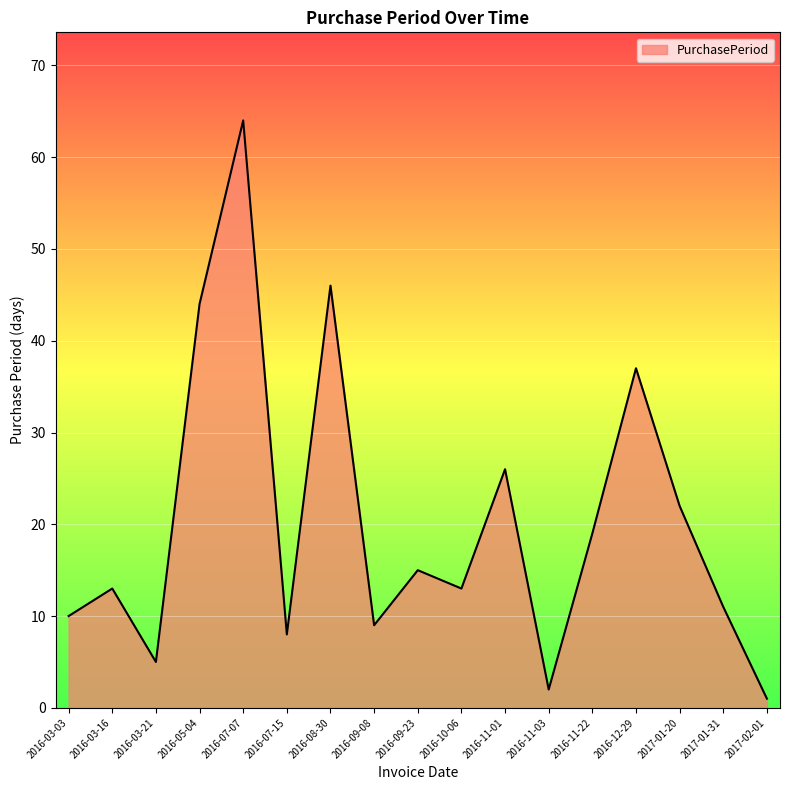

At which category does the chart reach its peak across all series?

2016-07-07